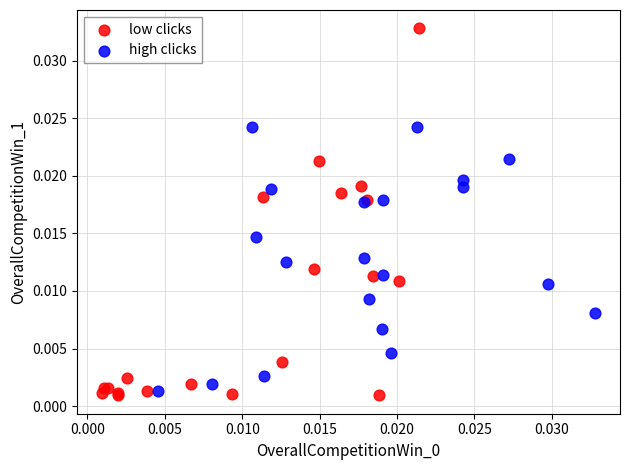

What are all the series names shown in the legend?

low clicks, high clicks